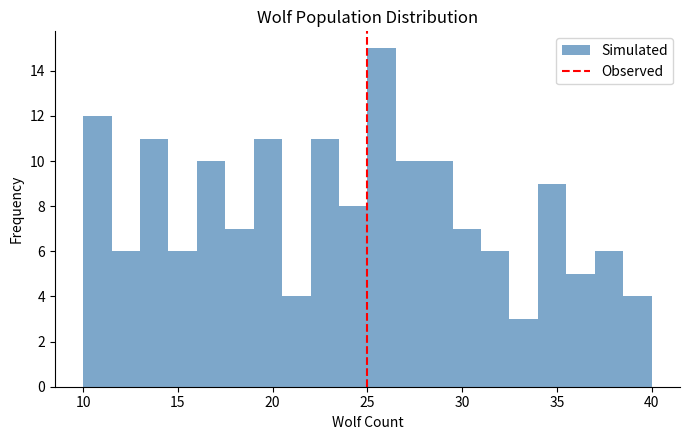

Read against the x-axis, roughly where is the centre of the tallest bar?

26.0